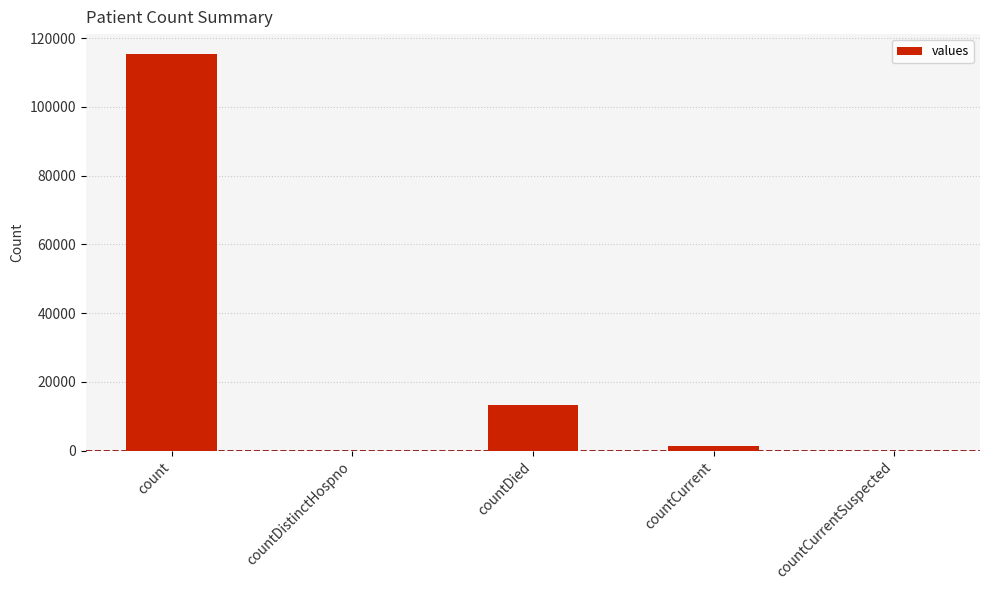

What is the sum of all values?

130105